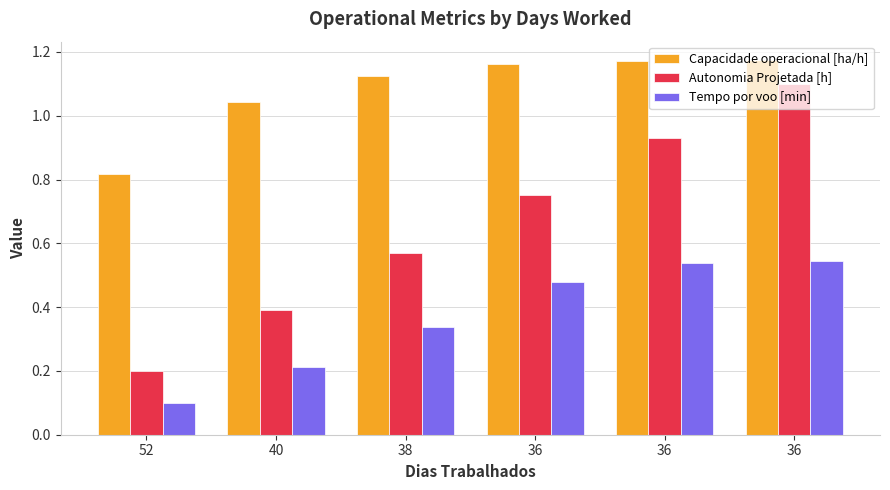

How many distinct data groups are displayed?

3